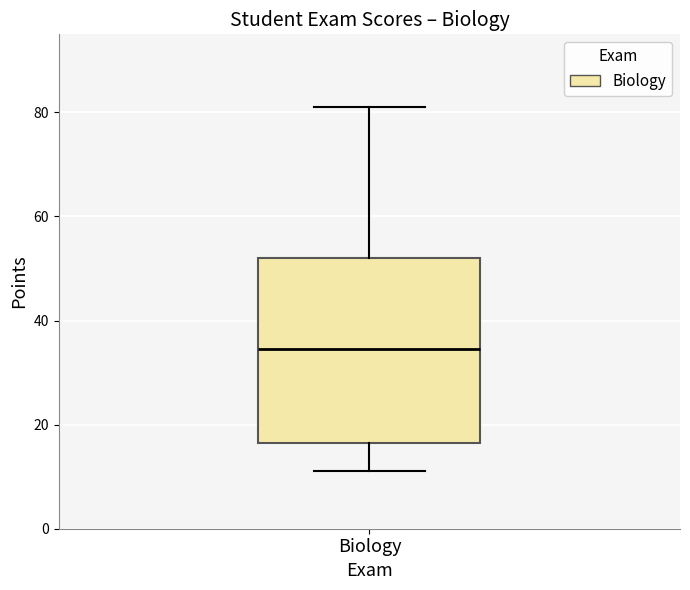

Where is the upper edge of the box for Biology on the y-axis? The values are not printed on the chart, so give them approximately, as read against the axis.

52